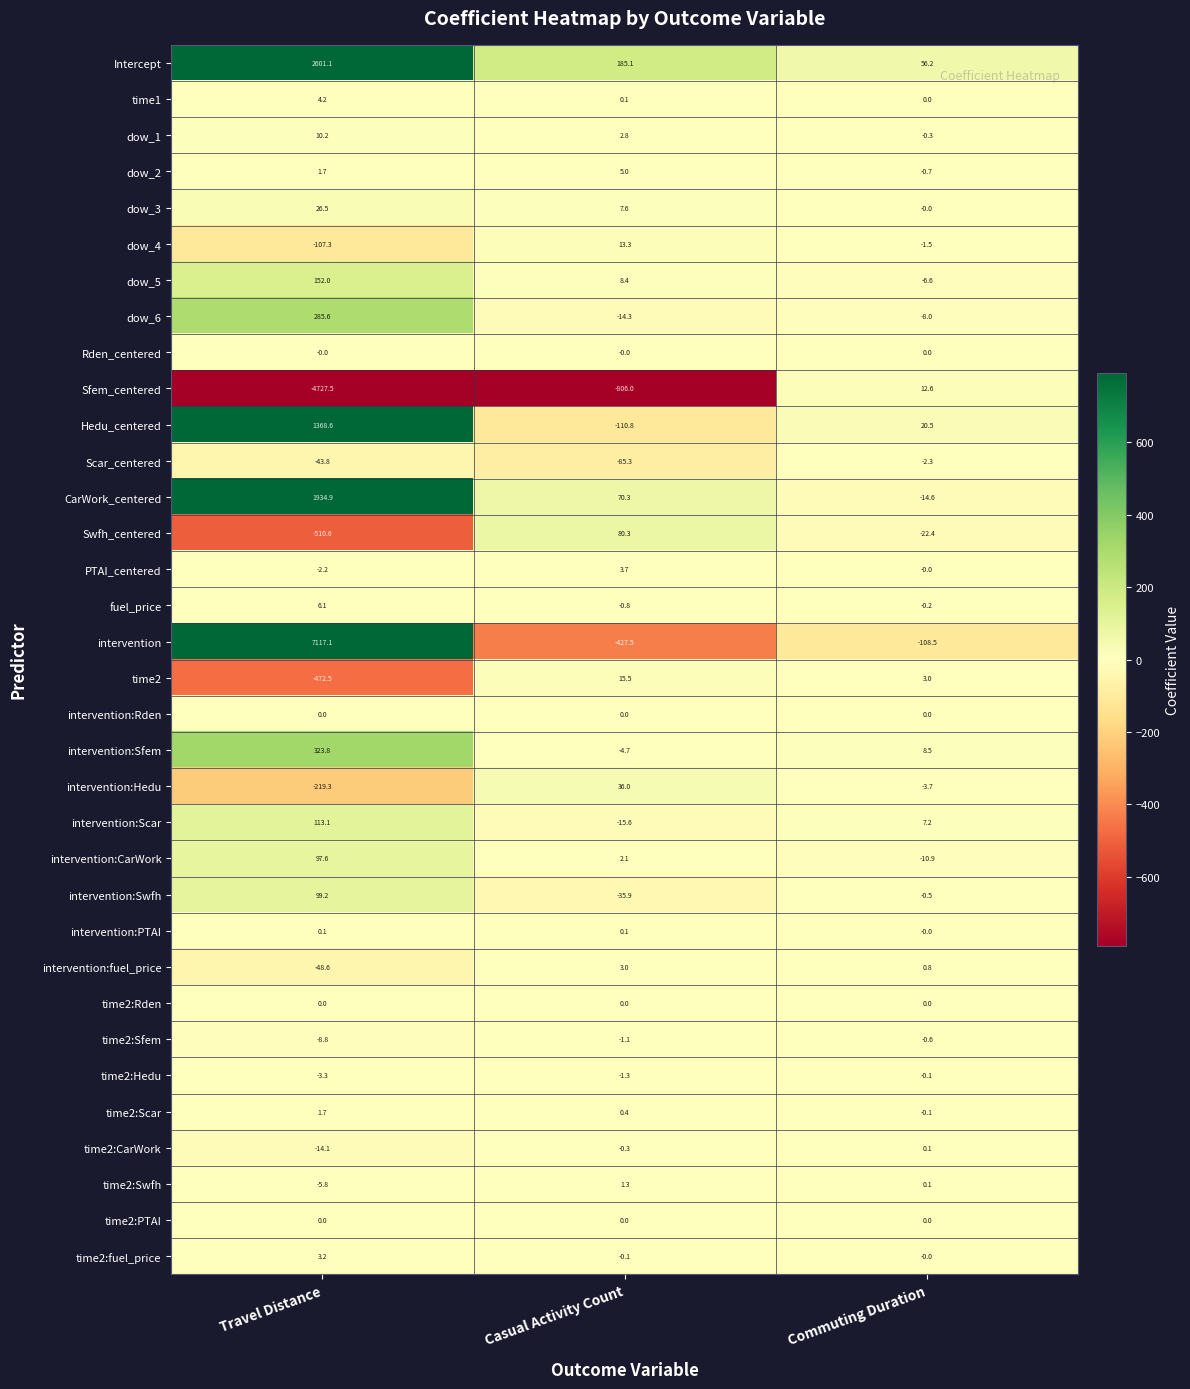

At which category is the sum across all series the highest?

Travel Distance